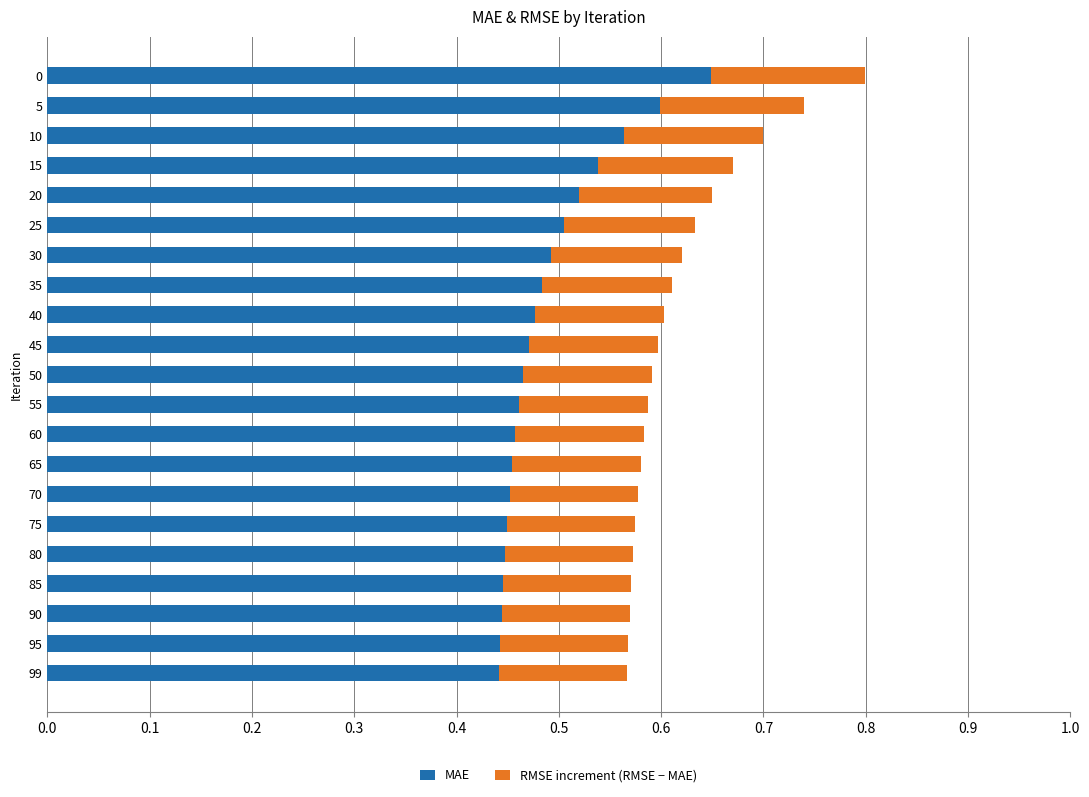

Count the MAE values in the range 0 to 1.

21